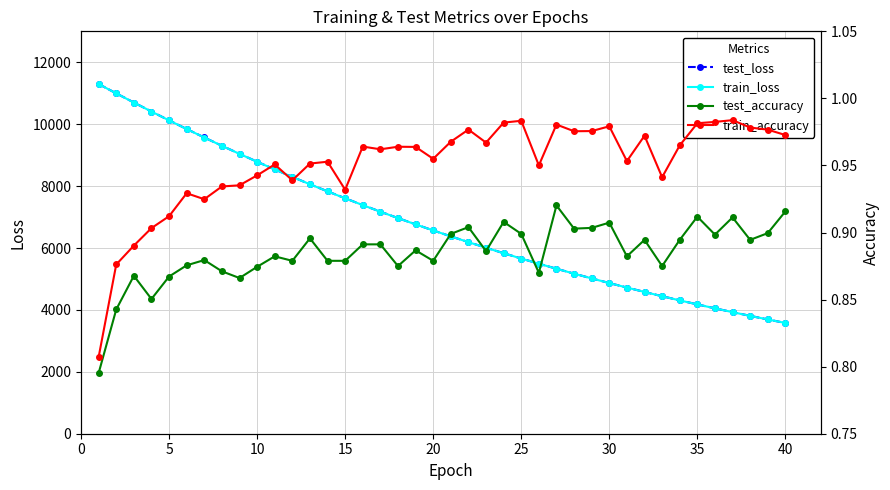

What is the lowest value of the train_loss series?

3577.5